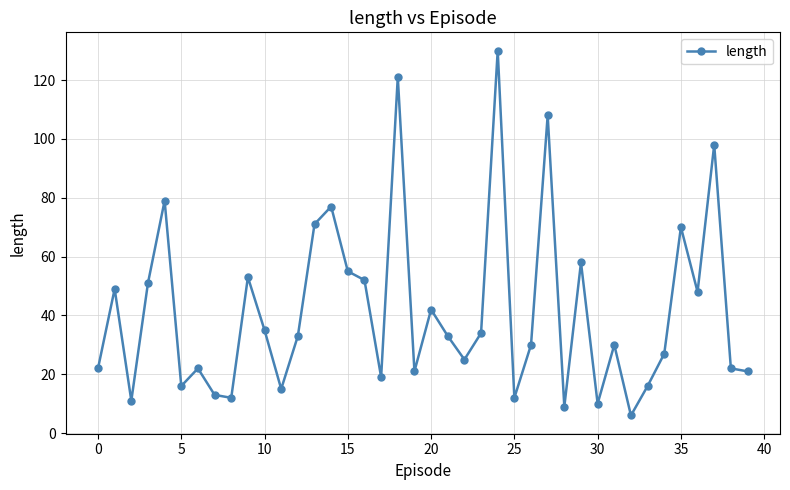

How many points are higher than both their immediate neighbors (excluding endpoints)?

13